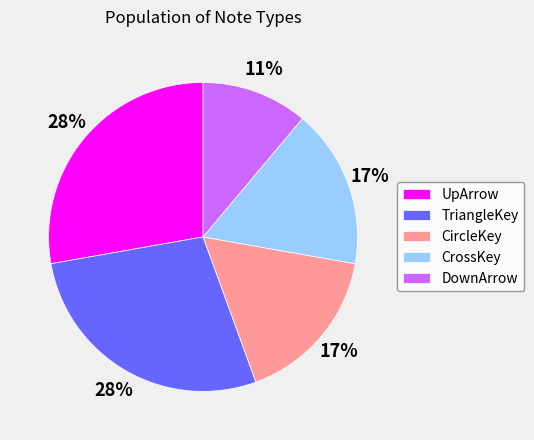

Approximately how many times larger is the value at DownArrow compared to UpArrow?

0.4